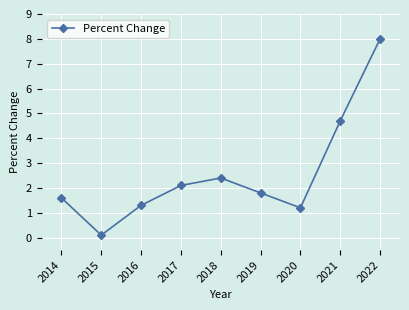

At which label does the data first exceed 1?

2014